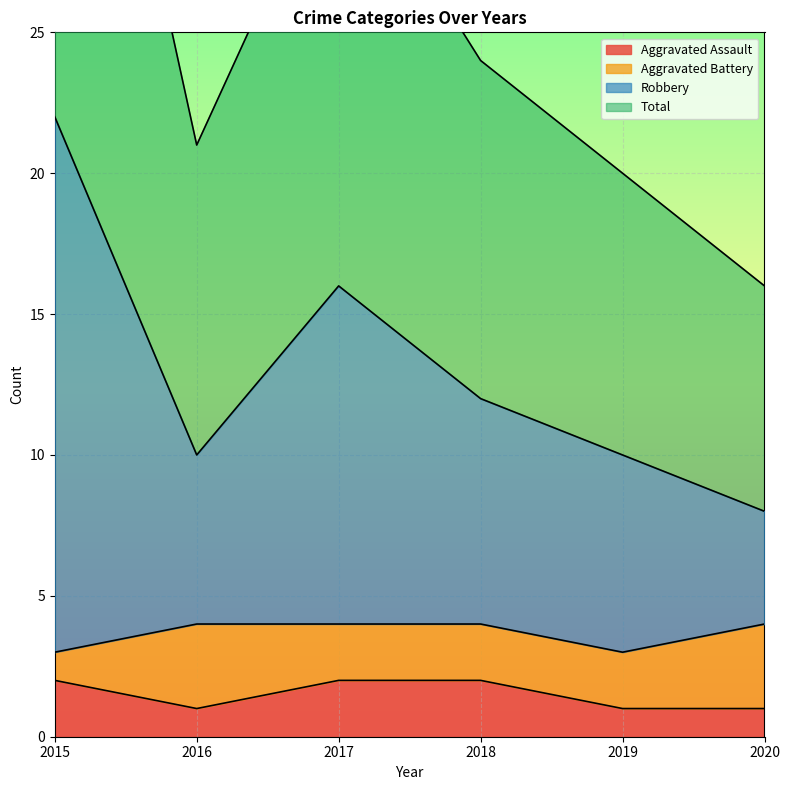

The value of Aggravated Assault at 2018 is 4. True or false?

False